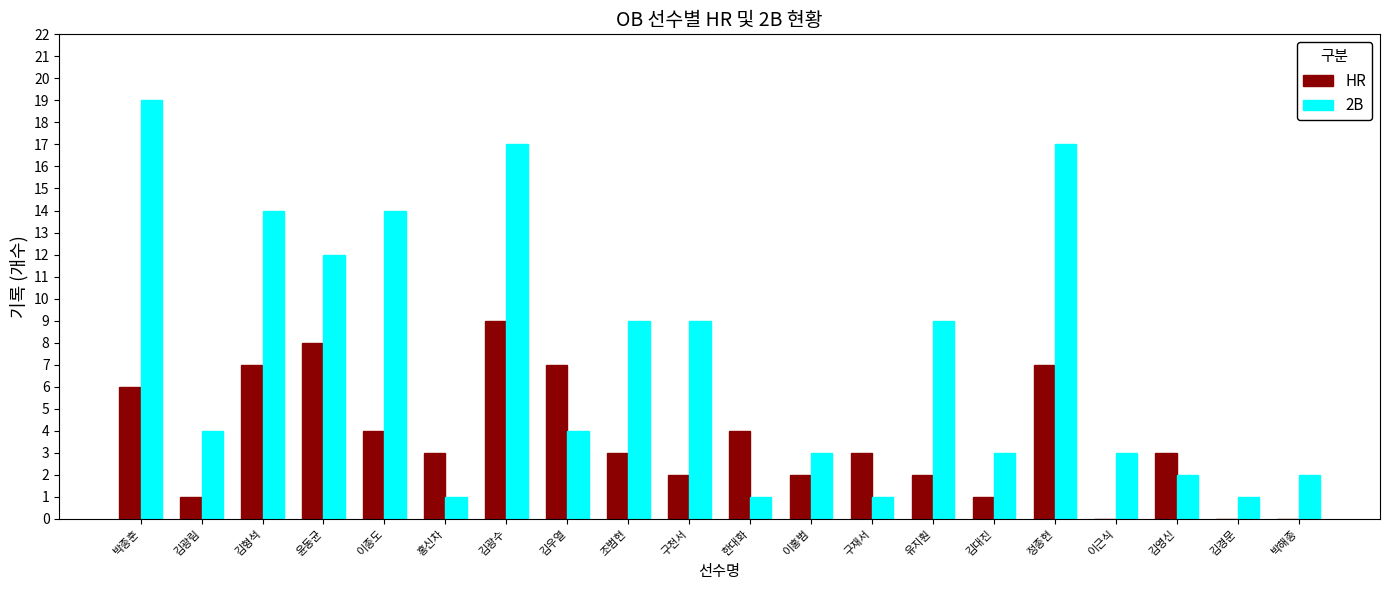

Reading right to left, extract all data points from this chart.

HR: 박해종=0	김경문=0	김영신=3	이근식=0	정종현=7	김대진=1	유지훤=2	구재서=3	이홍범=2	한대화=4	구천서=2	조범현=3	김우열=7	김광수=9	홍신차=3	이종도=4	윤동균=8	김형석=7	김광림=1	박종훈=6
2B: 박해종=2	김경문=1	김영신=2	이근식=3	정종현=17	김대진=3	유지훤=9	구재서=1	이홍범=3	한대화=1	구천서=9	조범현=9	김우열=4	김광수=17	홍신차=1	이종도=14	윤동균=12	김형석=14	김광림=4	박종훈=19